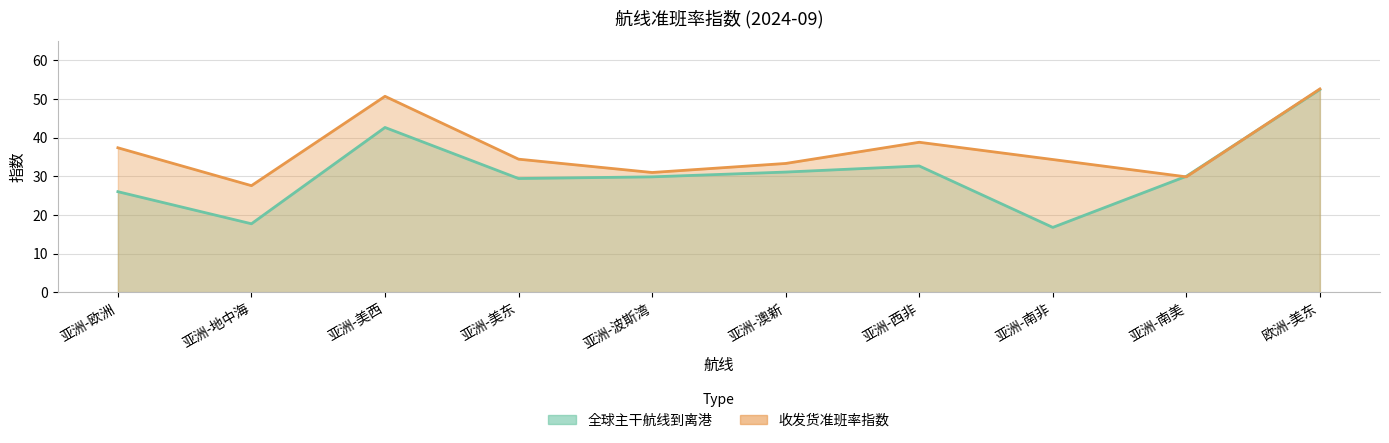

Rank the series by their maximum value, from lowest to highest.

全球主干航线到离港, 收发货准班率指数